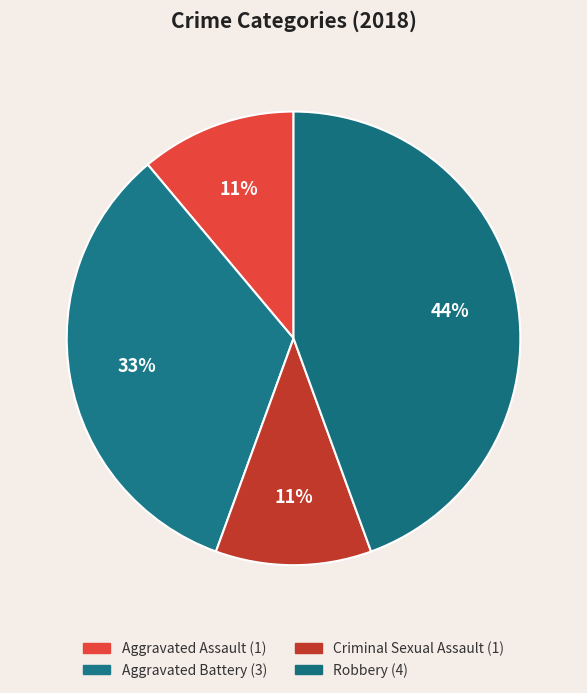

Which slice is the largest?

Robbery